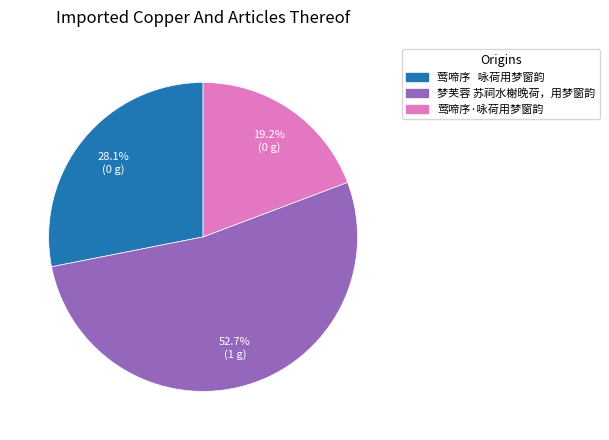

How many slices are in this pie chart?

3